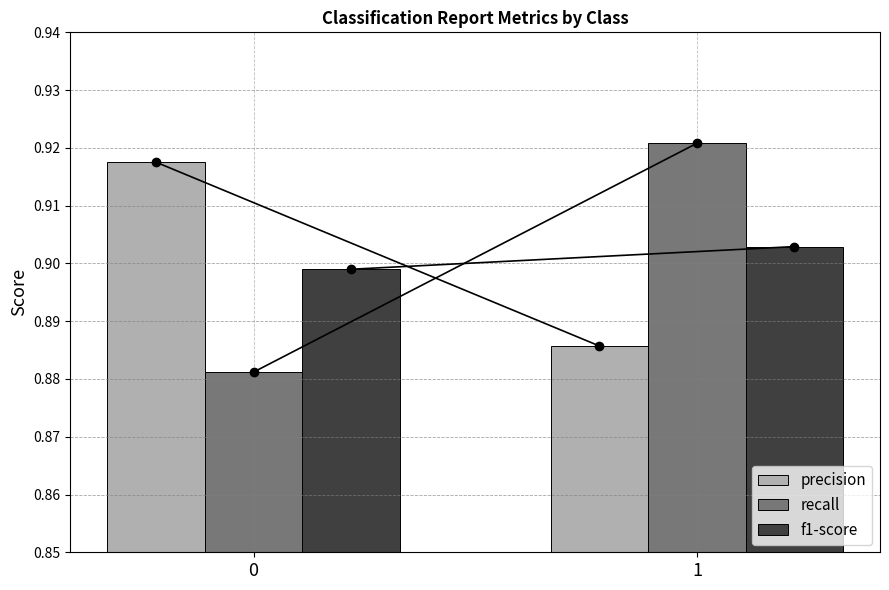

What is the sum of all recall values?

1.8